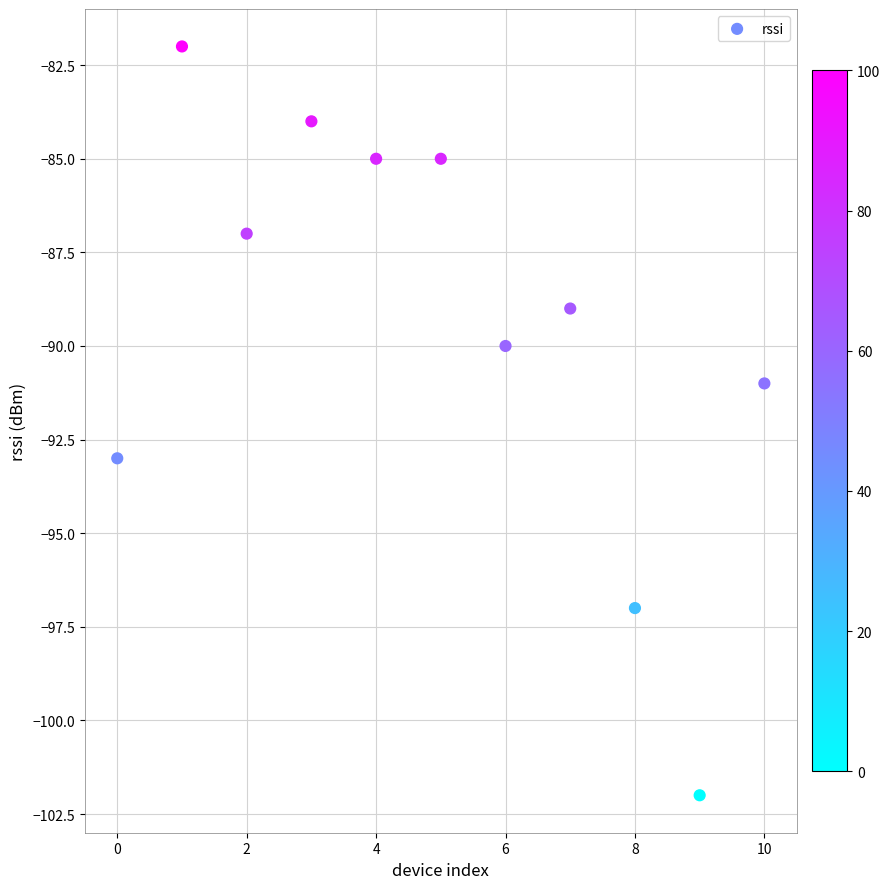

What is the range of Y values (max minus min)?

20